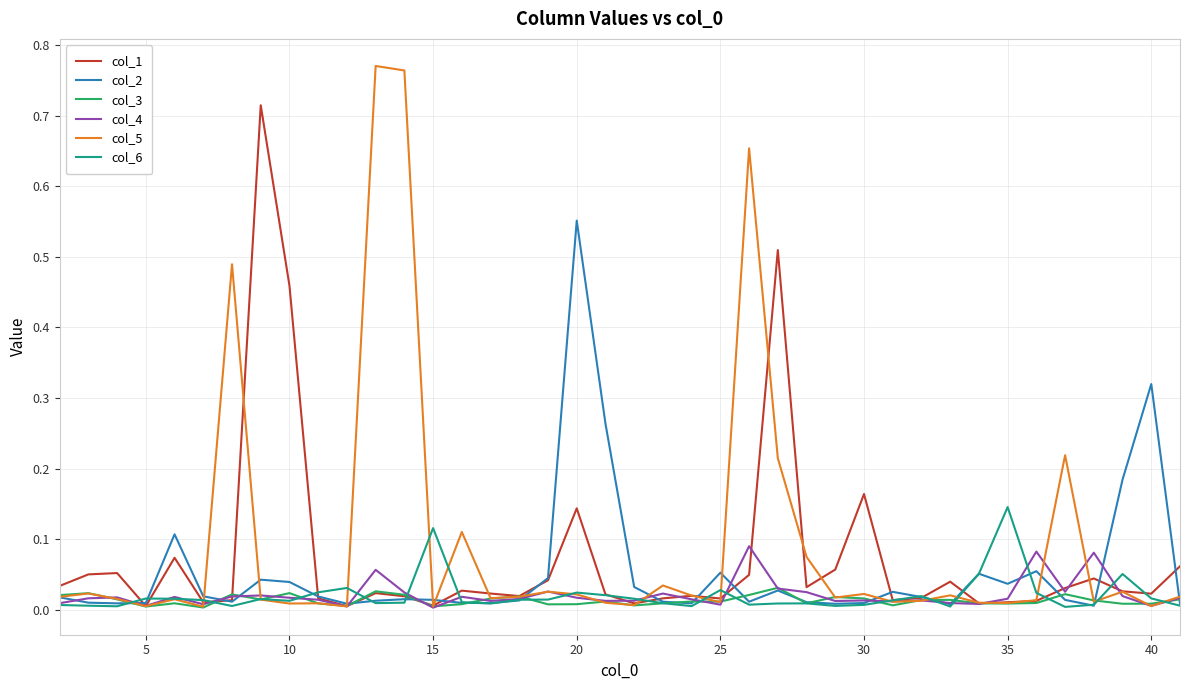

List the series in order of their peak value, highest first.

col_5, col_1, col_2, col_6, col_4, col_3